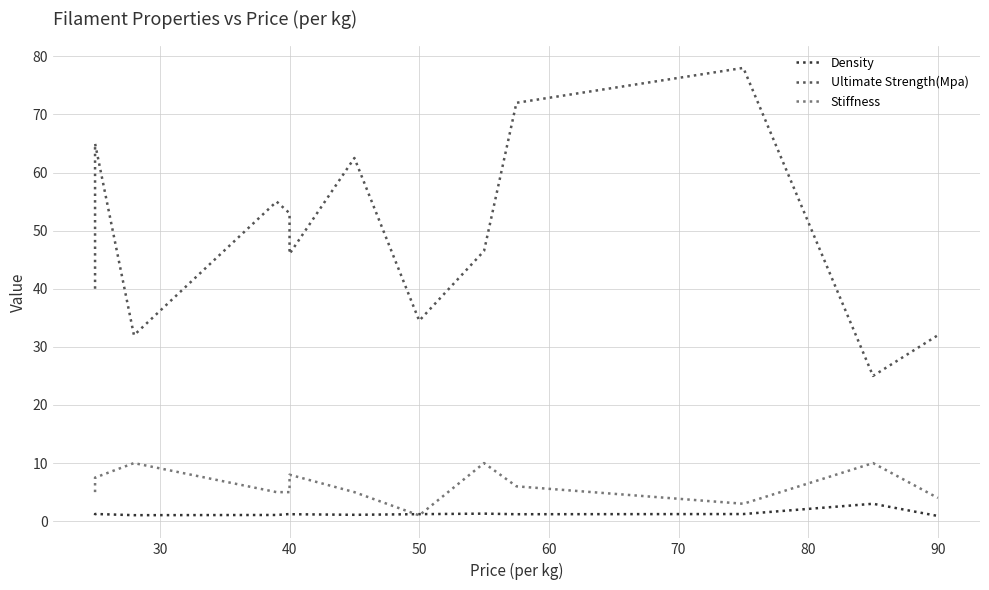

Which series has the largest total across all categories?

Ultimate Strength(Mpa)